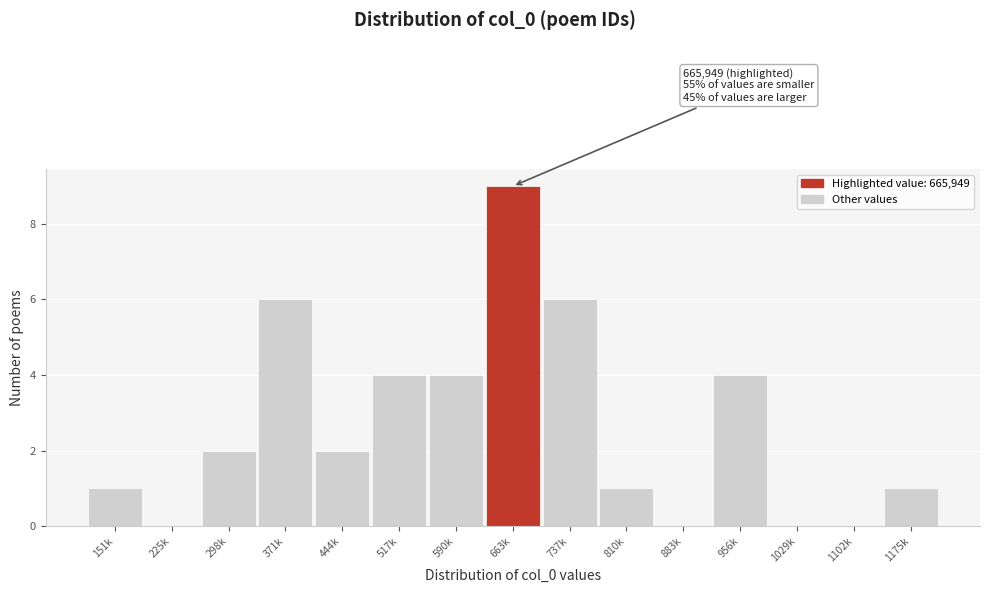

Reading left to right, transcribe all the data shown in this chart.

151k=1	225k=0	298k=2	371k=6	444k=2	517k=4	590k=4	663k=9	737k=6	810k=1	883k=0	956k=4	1029k=0	1102k=0	1175k=1